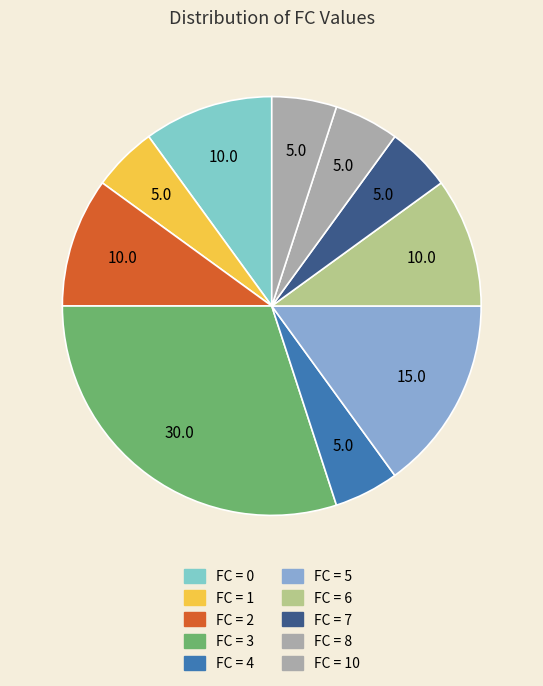

How many slices are in this pie chart?

10